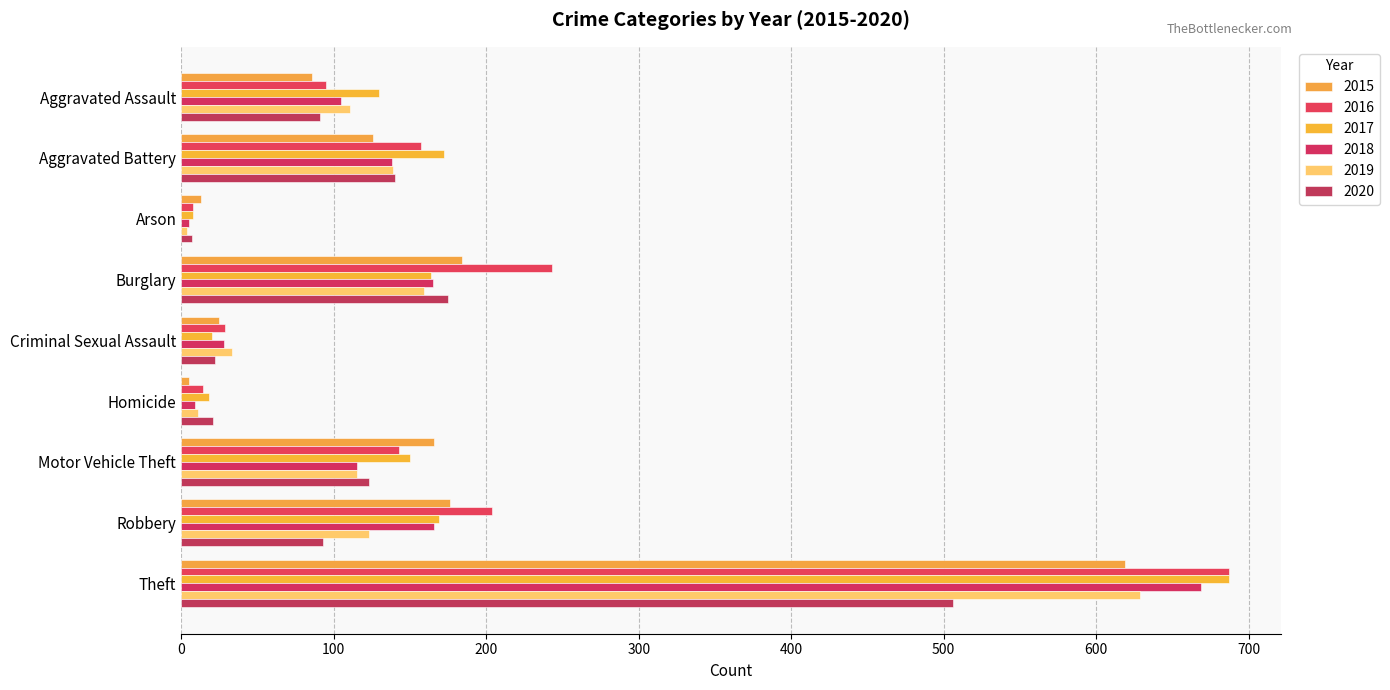

True or false: 2016 has a value of 152 at Aggravated Assault.

False